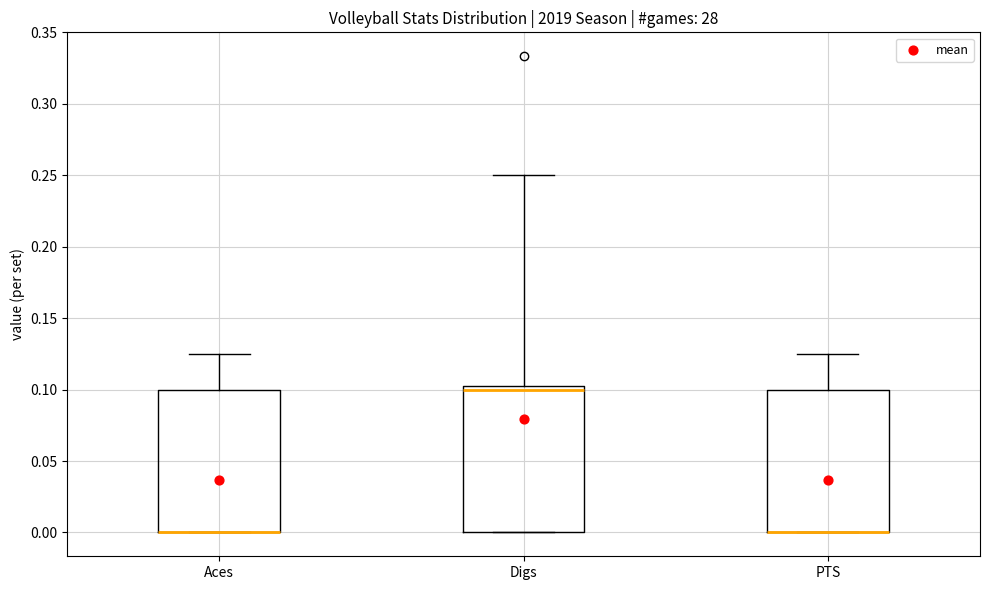

Where does the upper whisker of the box for Aces end on the y-axis? The values are not printed on the chart, so give them approximately, as read against the axis.

0.125